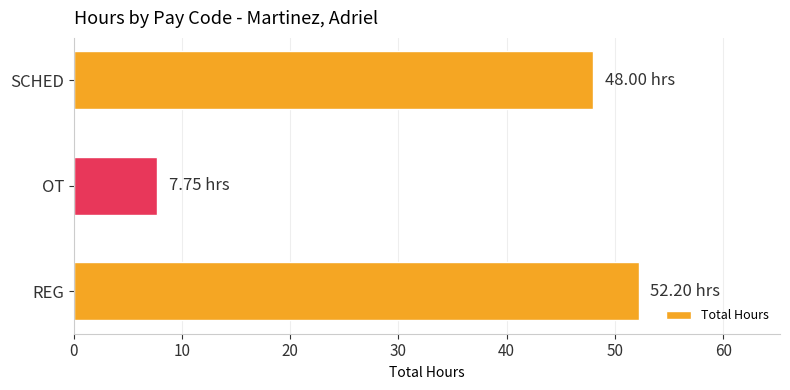

What is the minimum value shown in the chart?

7.8